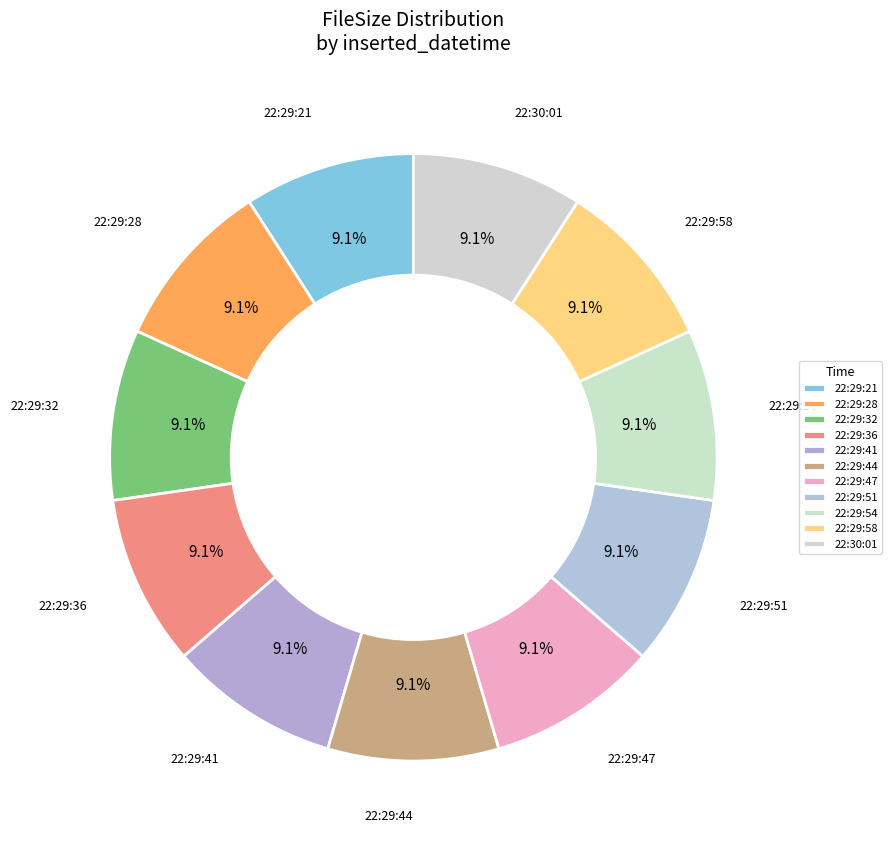

What is the total percentage of 22:30:01 and 22:29:28?

18.2%